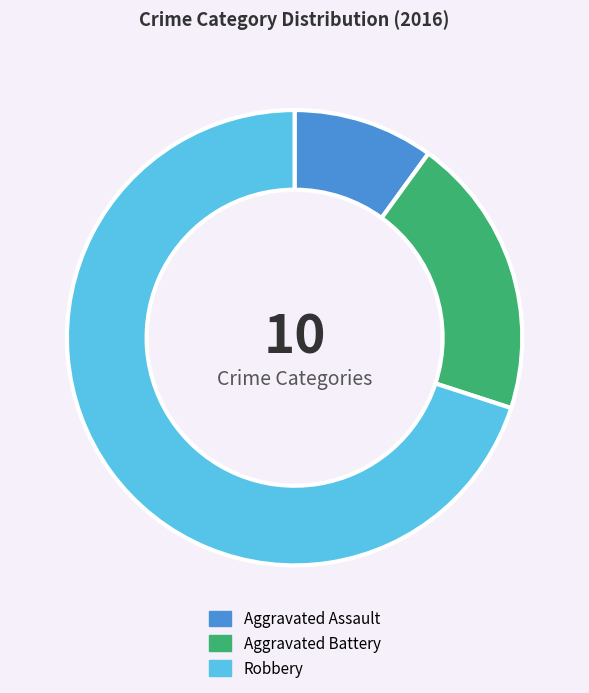

What is the majority slice?

Robbery